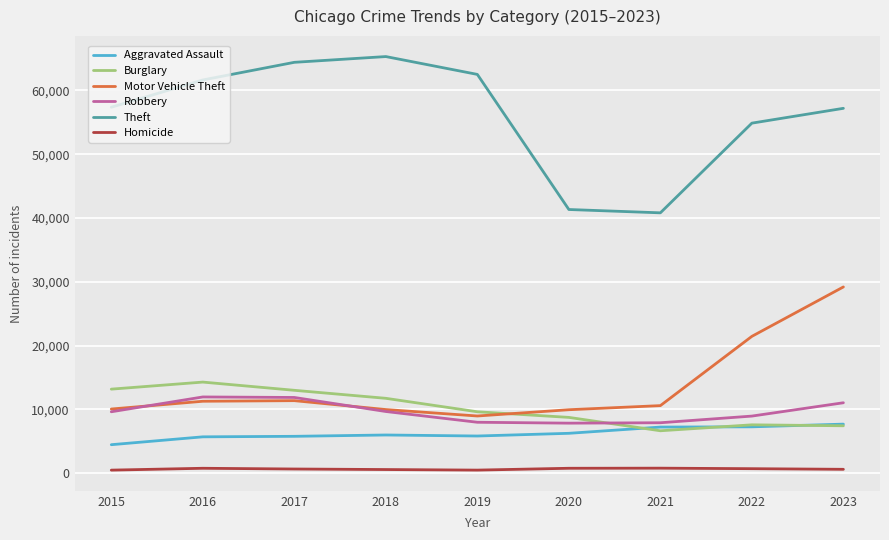

At which label is Motor Vehicle Theft closest to 19086?

2022